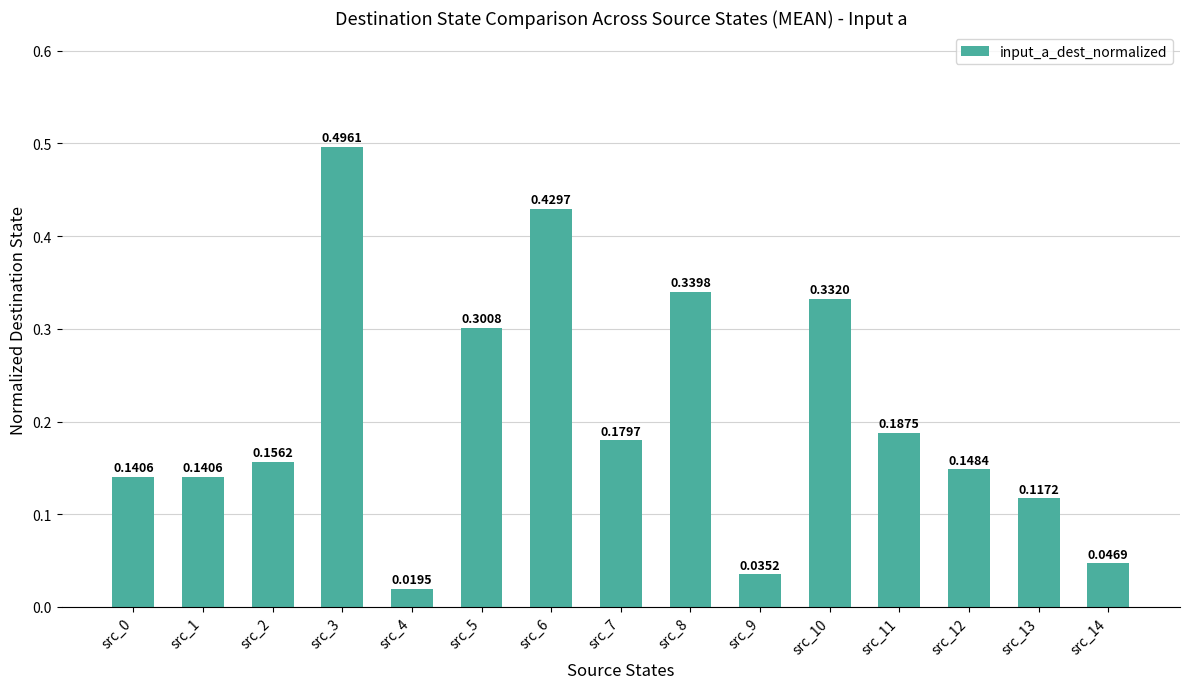

How many distinct data groups are displayed?

1